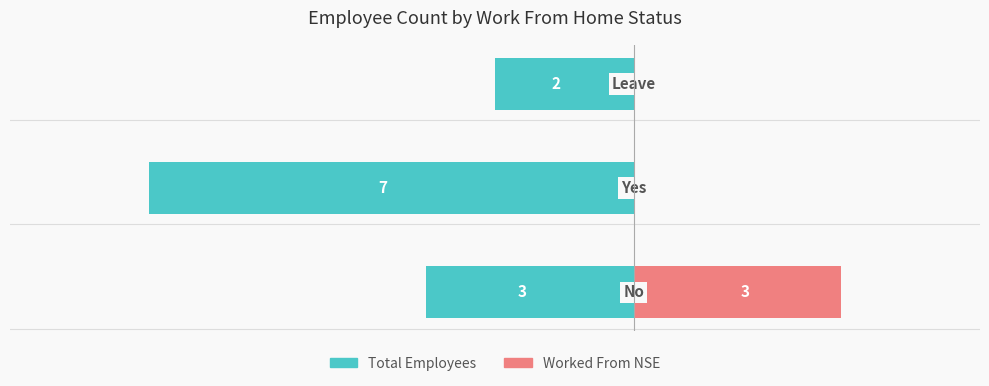

Reading left to right, what are all the values shown in this chart?

Total Employees: 0=-3	1=-7	2=-2
Worked From NSE: 0=3	1=0	2=0